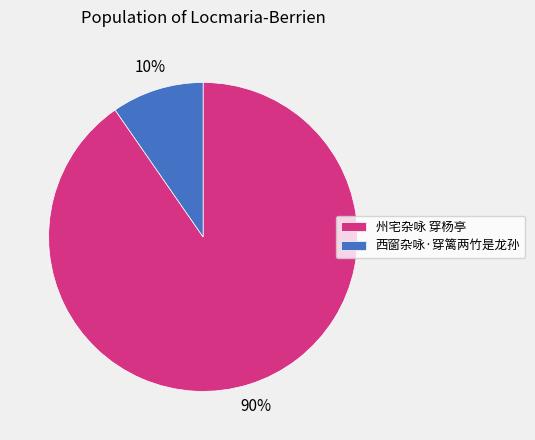

Which slice is the largest?

州宅杂咏 穿杨亭